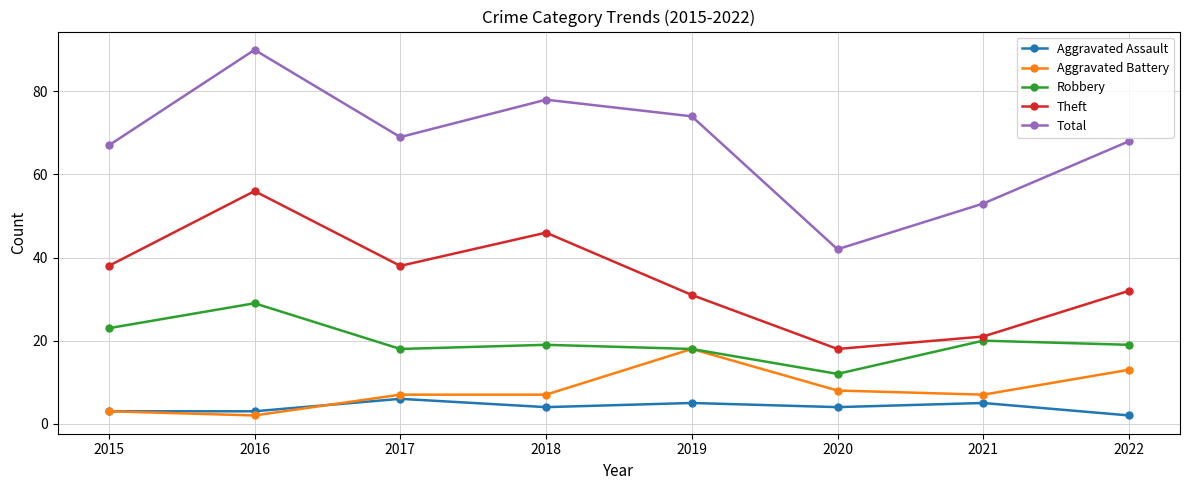

Reading right to left, transcribe all the data shown in this chart.

Aggravated Assault: 2	5	4	5	4	6	3	3
Aggravated Battery: 13	7	8	18	7	7	2	3
Robbery: 19	20	12	18	19	18	29	23
Theft: 32	21	18	31	46	38	56	38
Total: 68	53	42	74	78	69	90	67